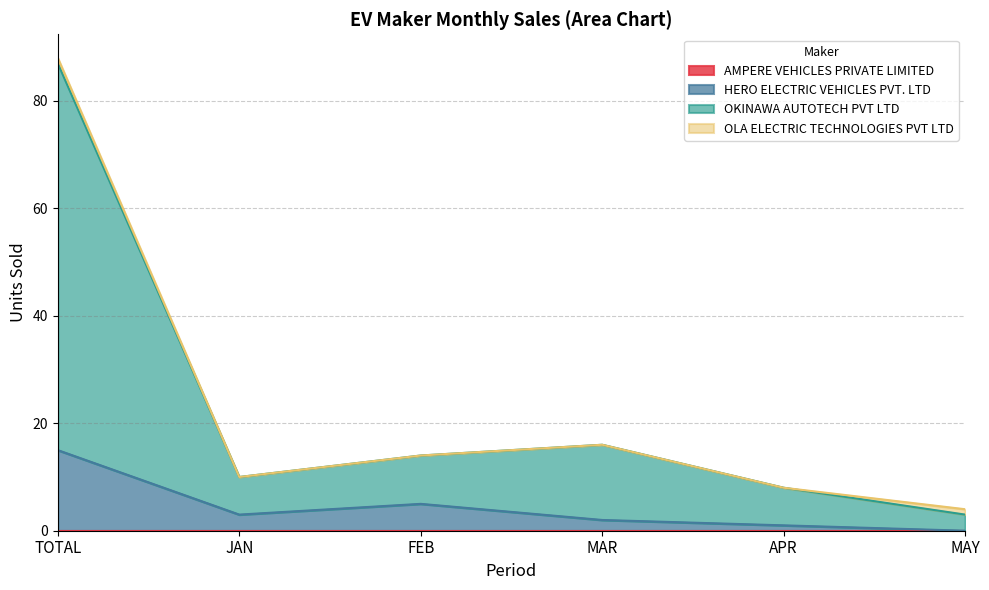

At which category is the sum across all series the highest?

TOTAL